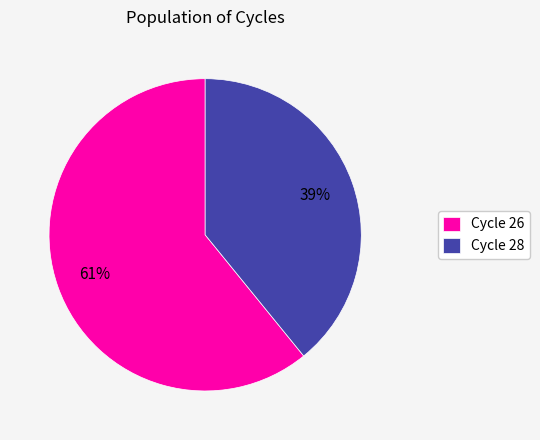

Count the number of slices in the pie.

2